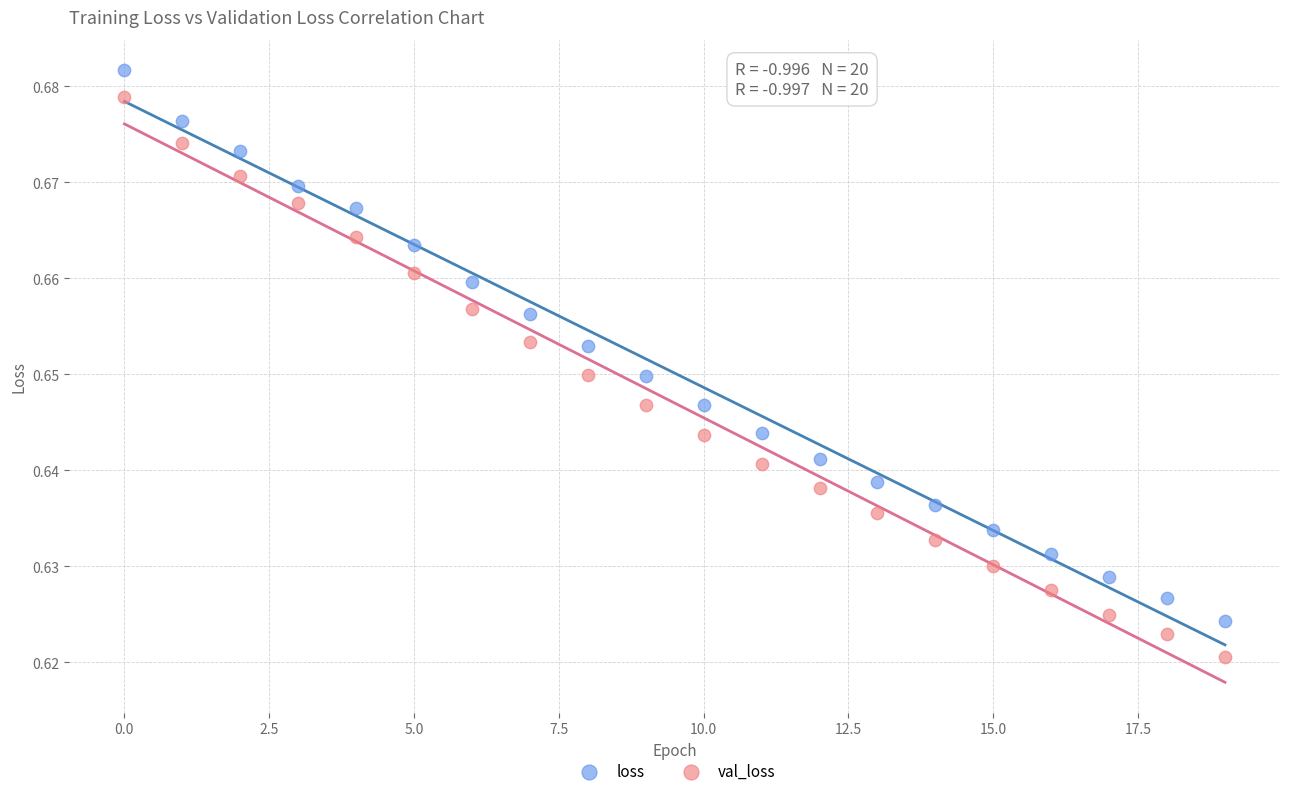

Which series reaches the minimum Y coordinate?

val_loss